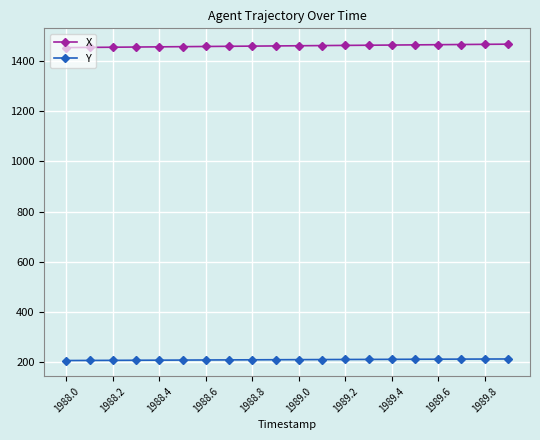

What is the average value of the X series?

1458.9